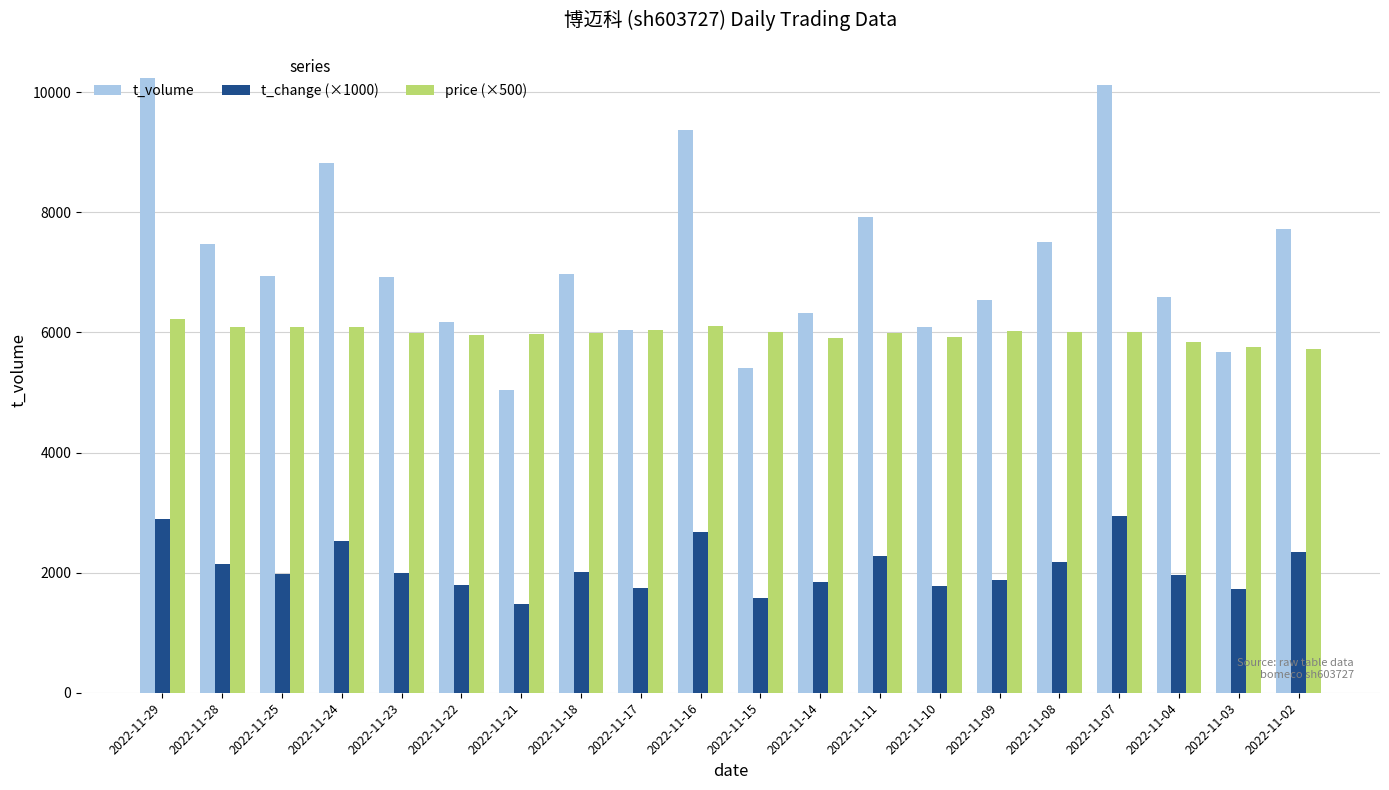

At which label does t_change (×1000) reach its minimum?

2022-11-21